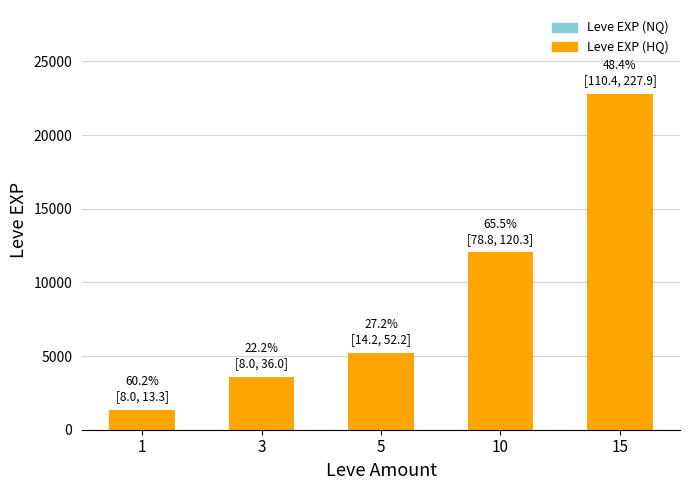

Is the value of Leve EXP (NQ) at 15 greater than the value of Leve EXP (HQ) at 3?

Yes